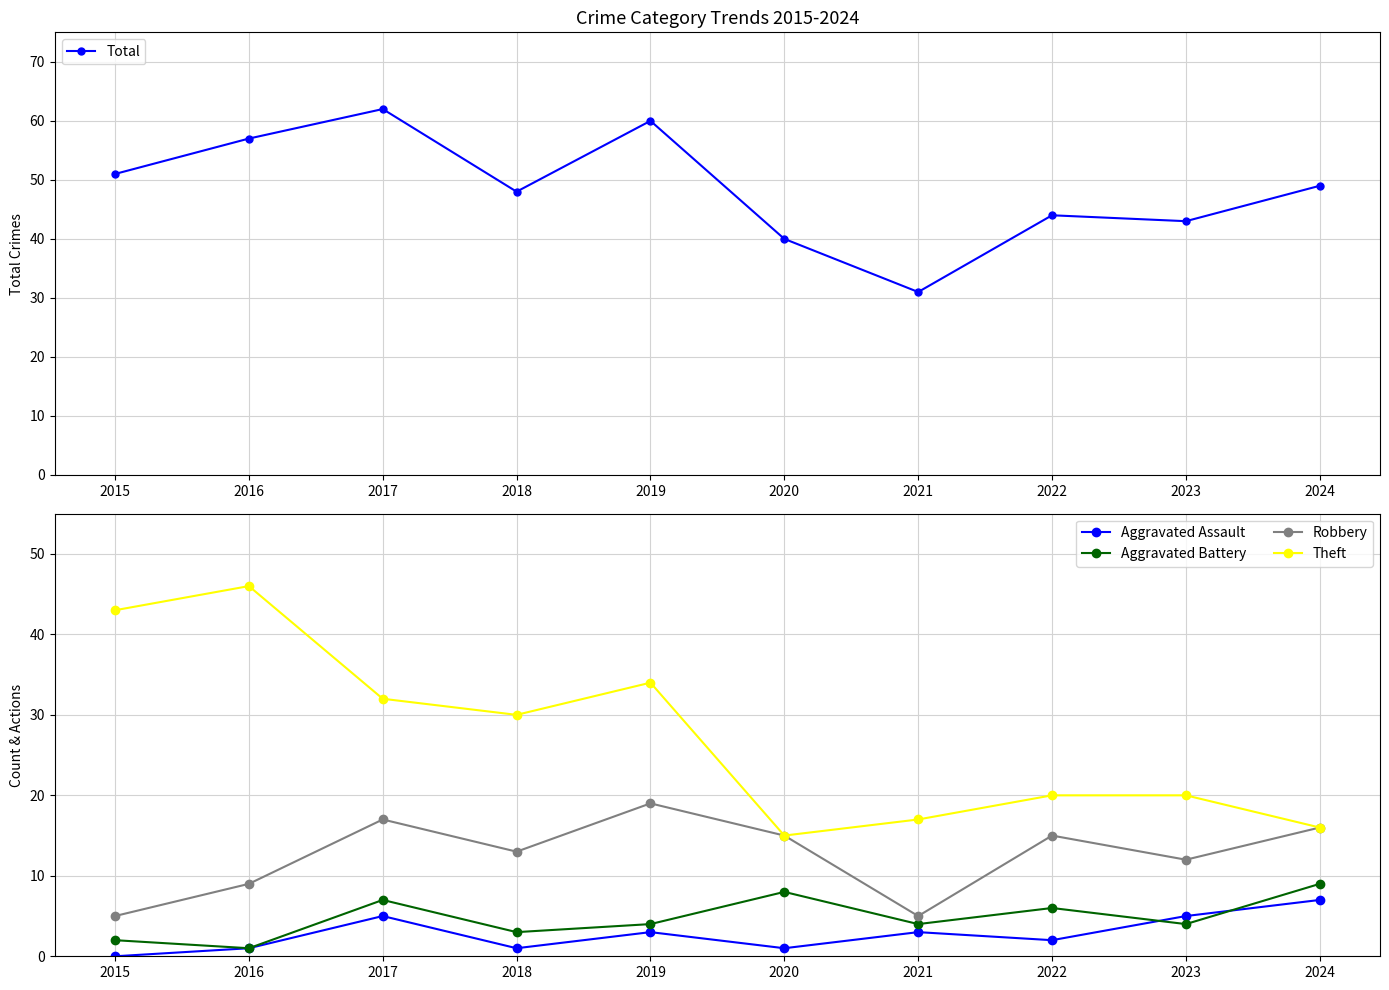

Does the chart display data point markers on the line(s)?

Yes